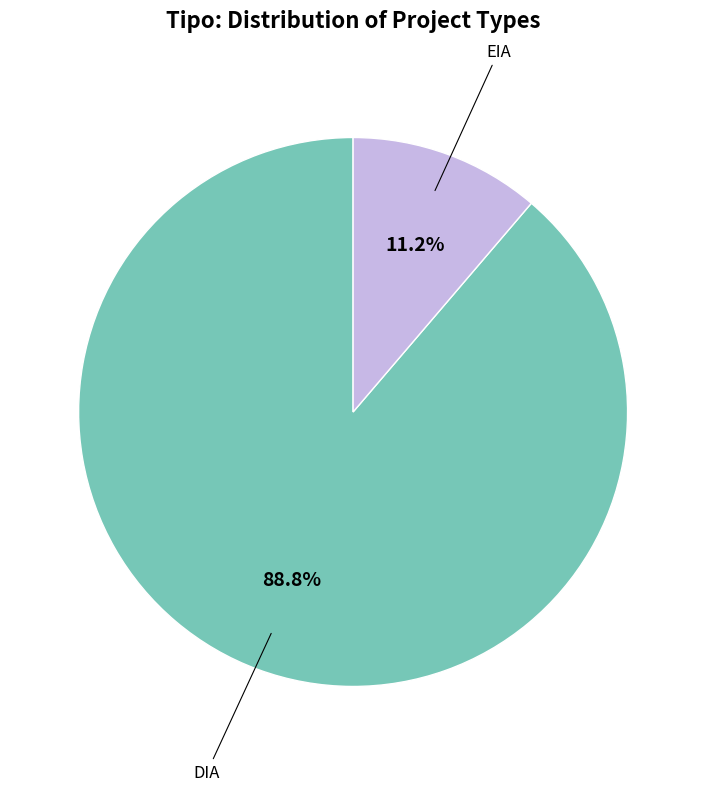

Does any single category account for the majority?

Yes